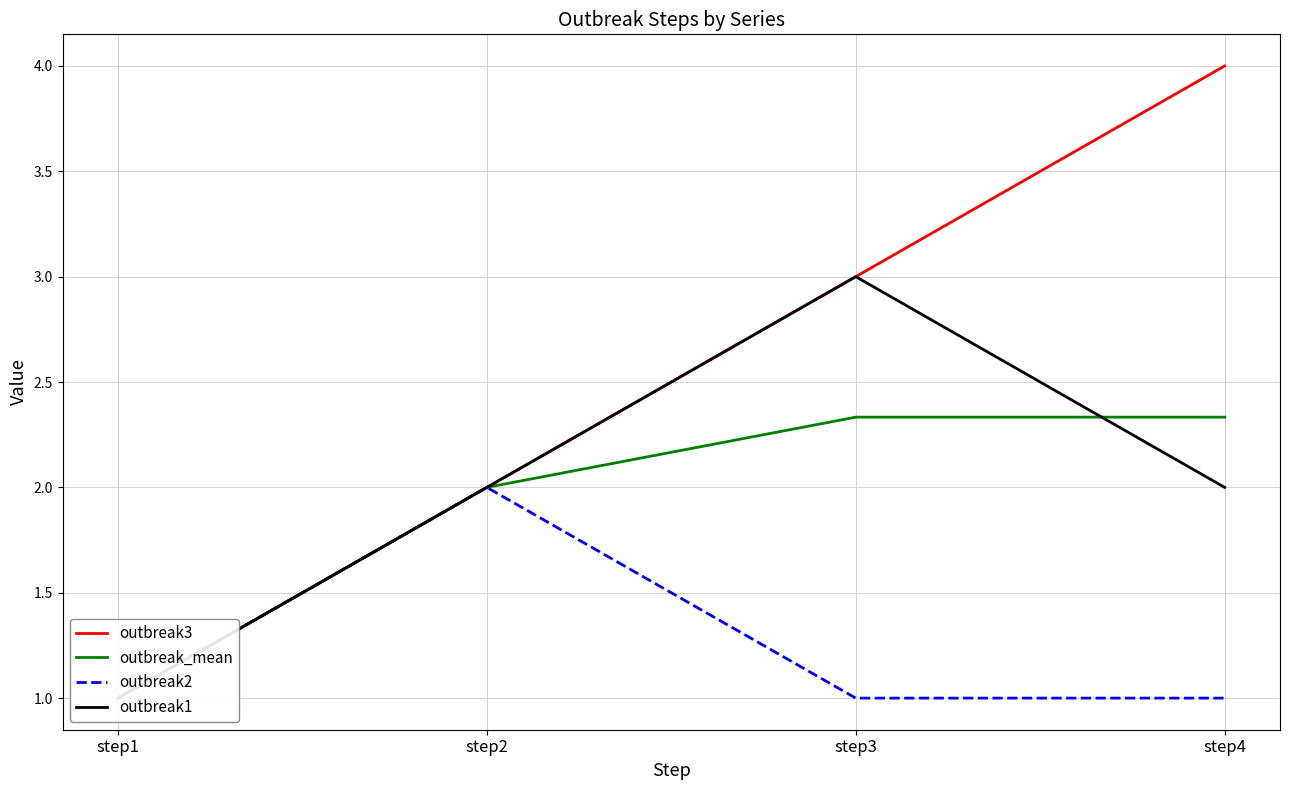

How many data points does each series have?

4